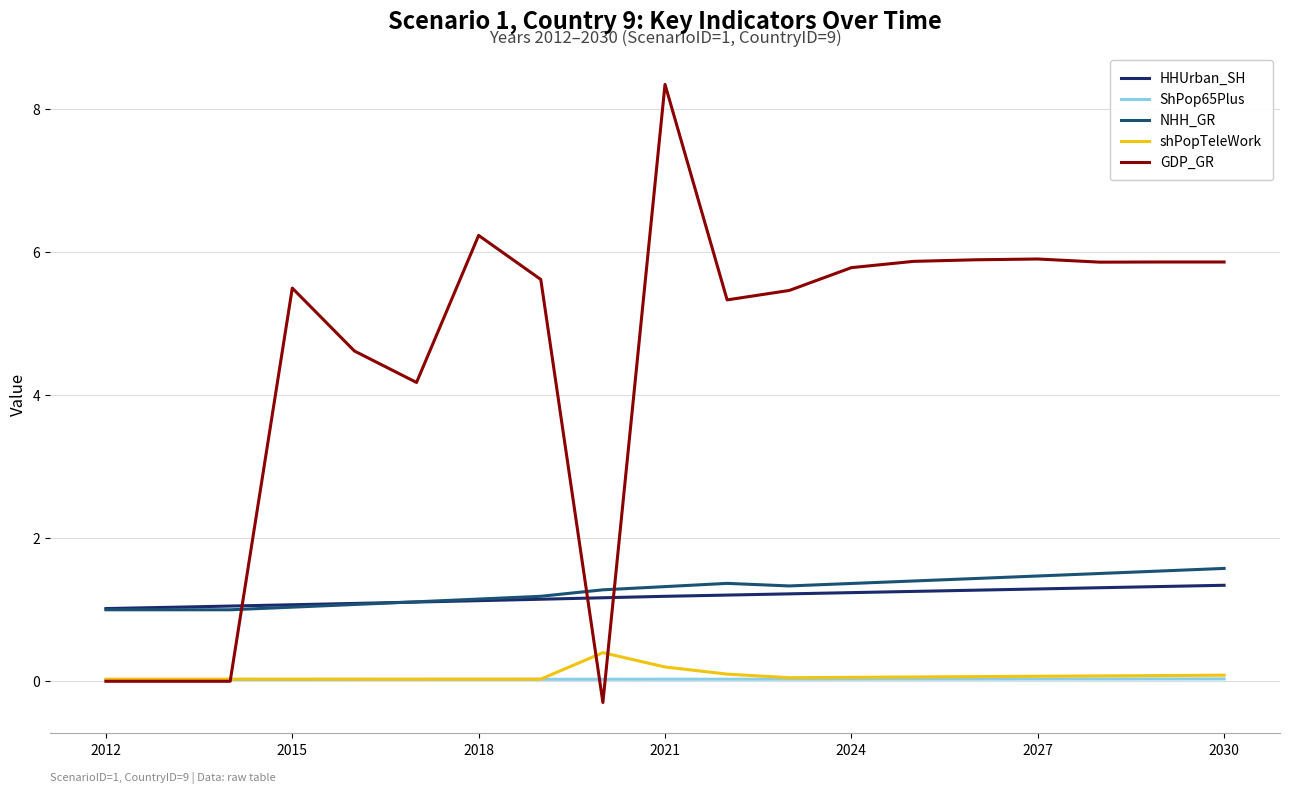

What is the average value of the HHUrban_SH series?

1.2